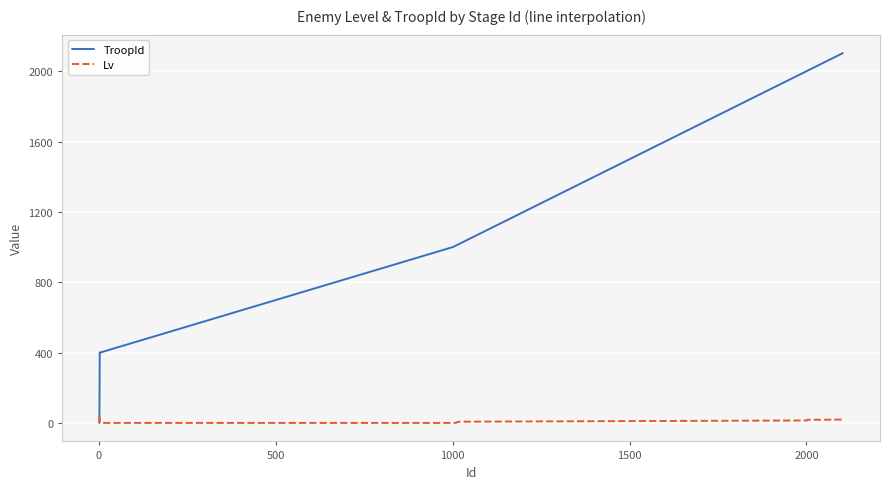

What is the minimum value shown in the chart?

1